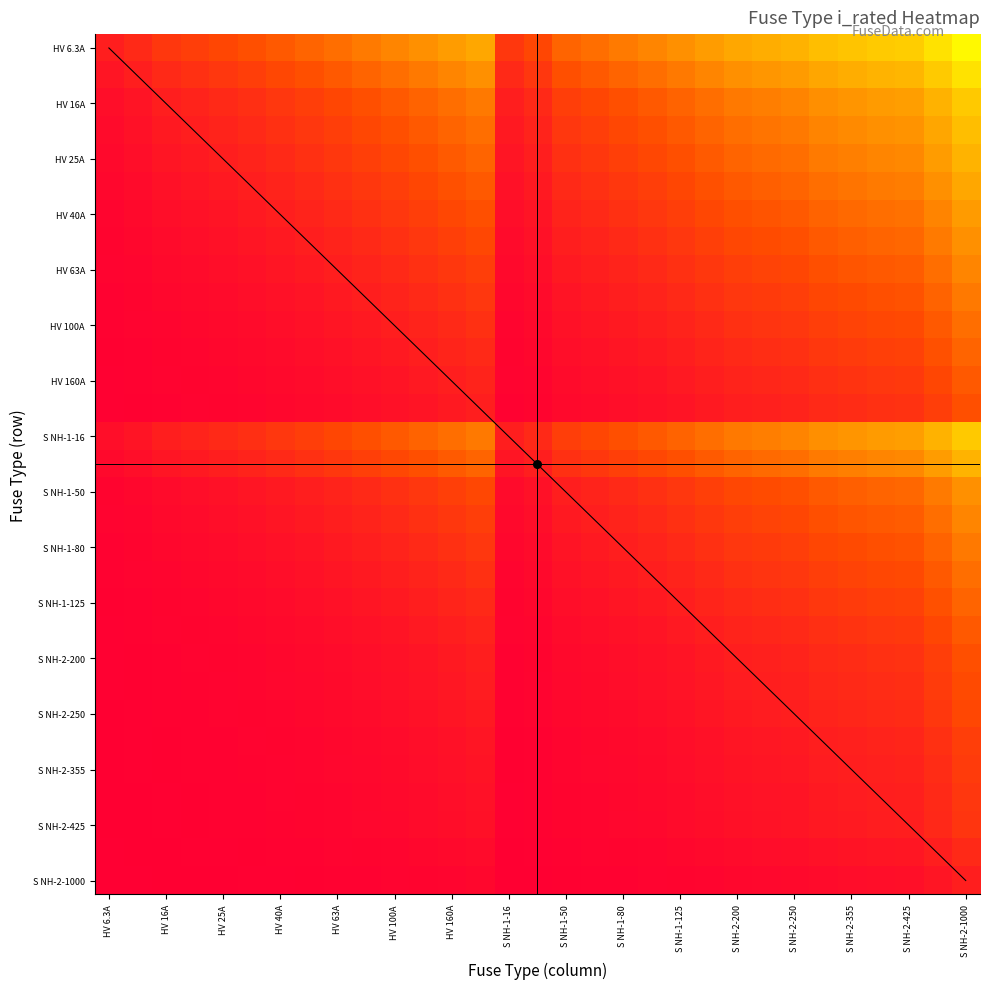

What is the greatest value displayed?

0.1